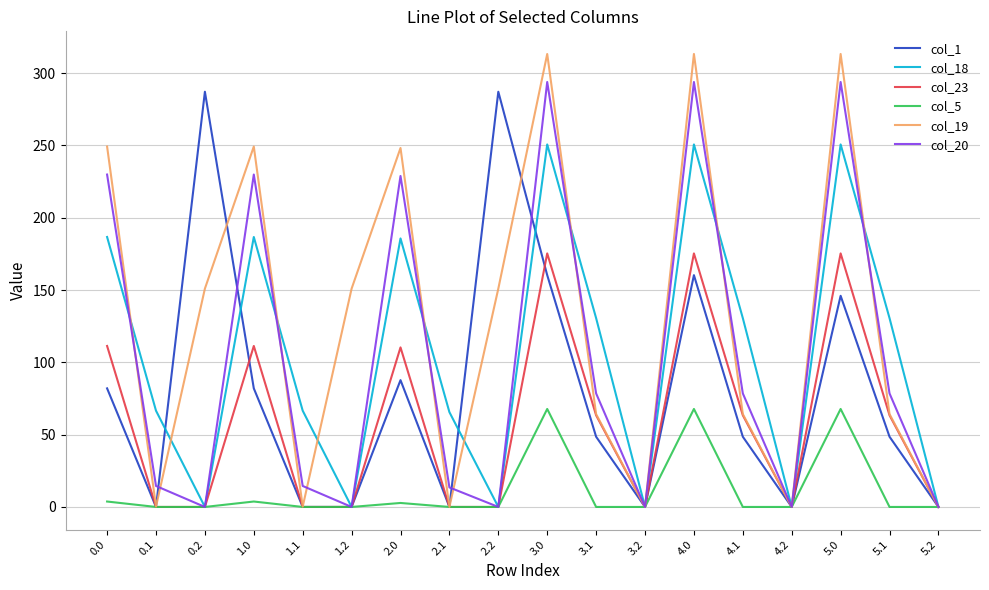

The col_19 series shows 197.4 at 1.2. True or false?

False